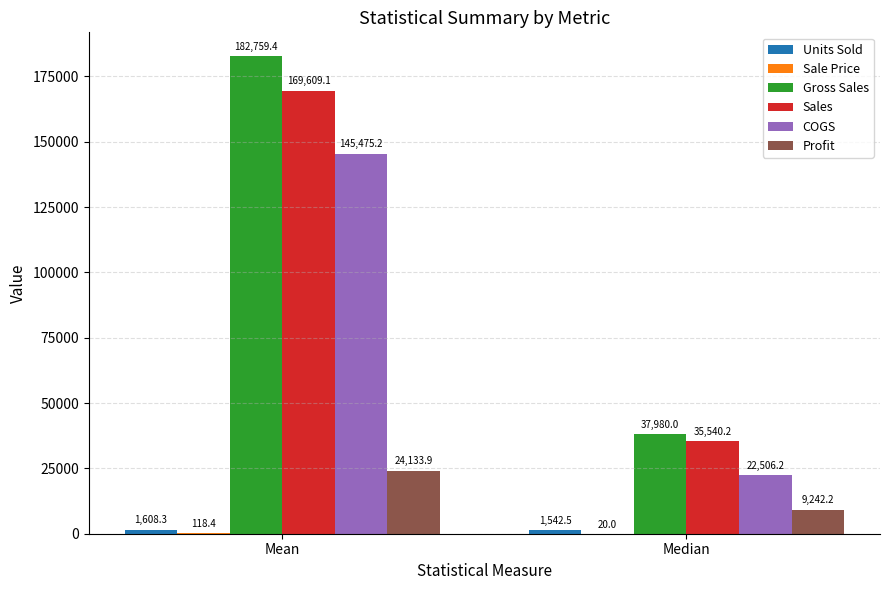

What is the average value of the Gross Sales series?

110369.7